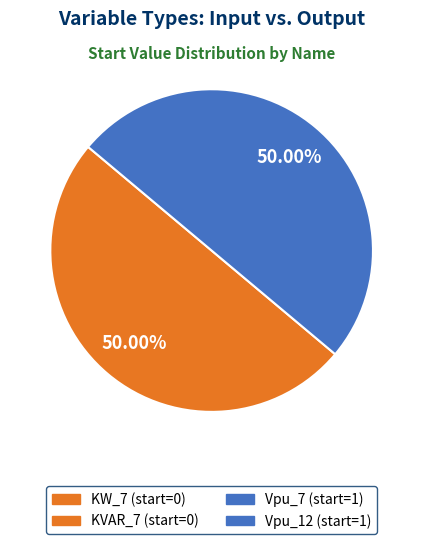

Does any single category account for the majority?

No